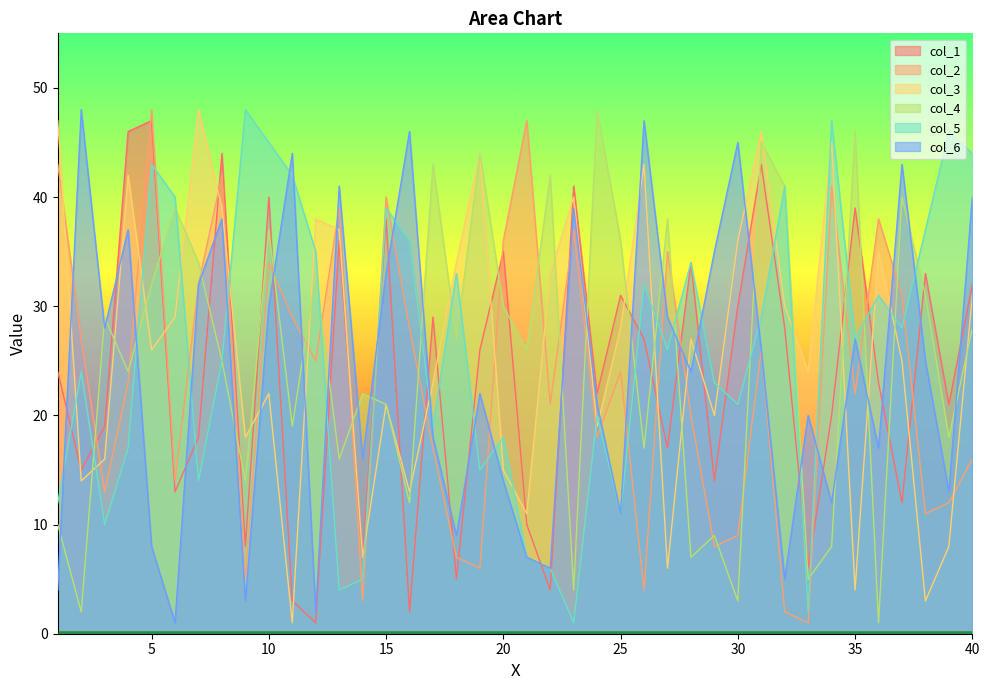

What is the minimum value shown in the chart?

1